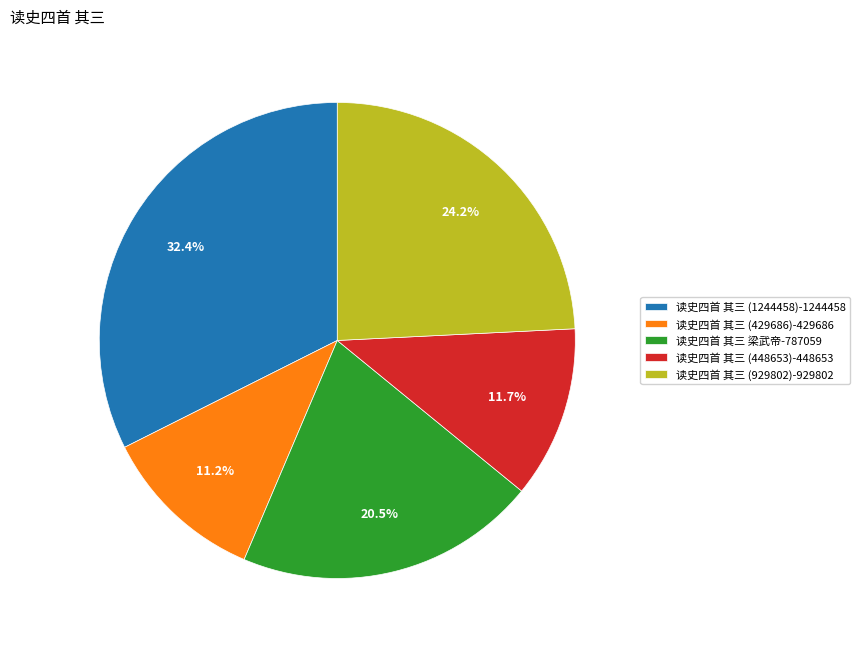

Do 读史四首 其三 (1244458) and 读史四首 其三 梁武帝 together represent more than half of the pie?

Yes